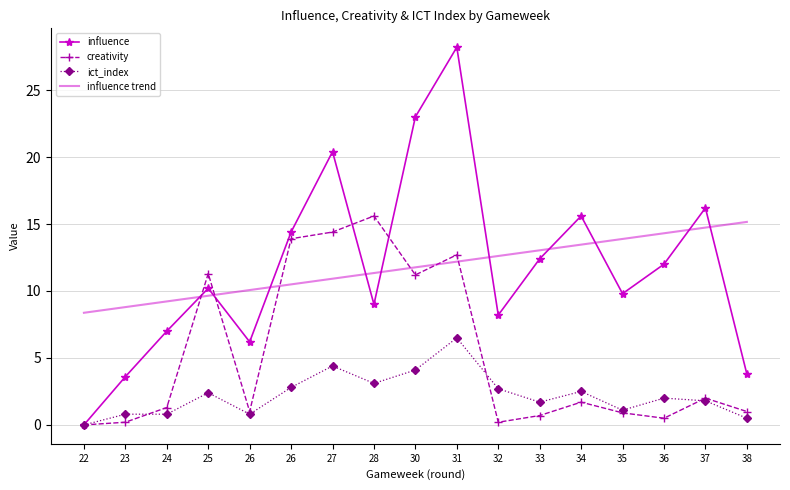

How many categories are shown in the chart?

17